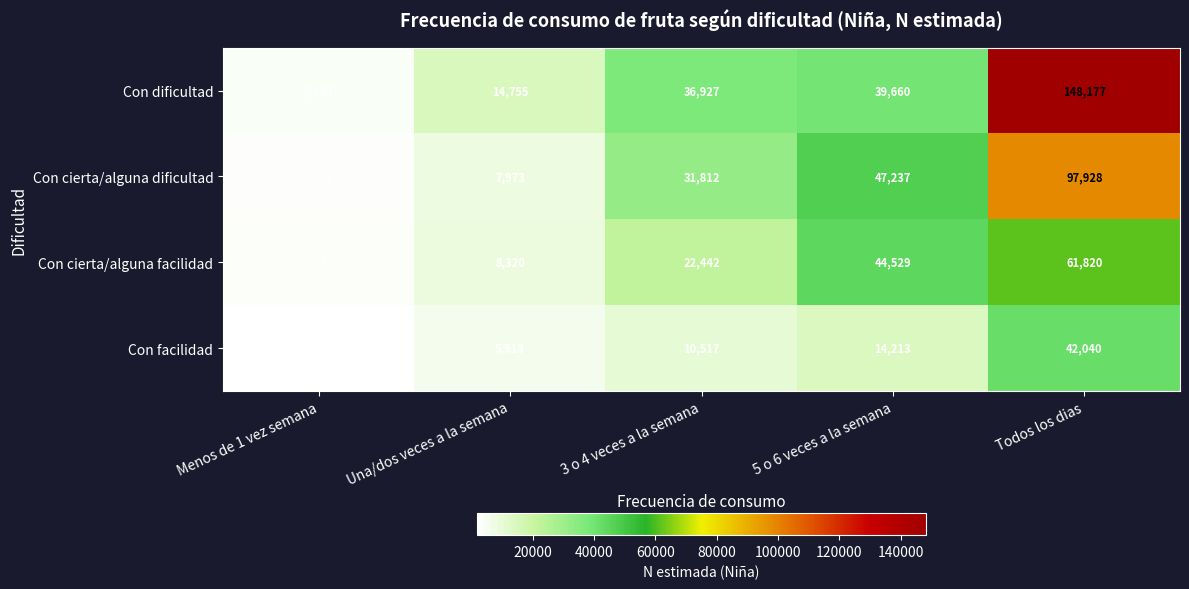

What is the total value across all series at Menos de 1 vez semana?

11935